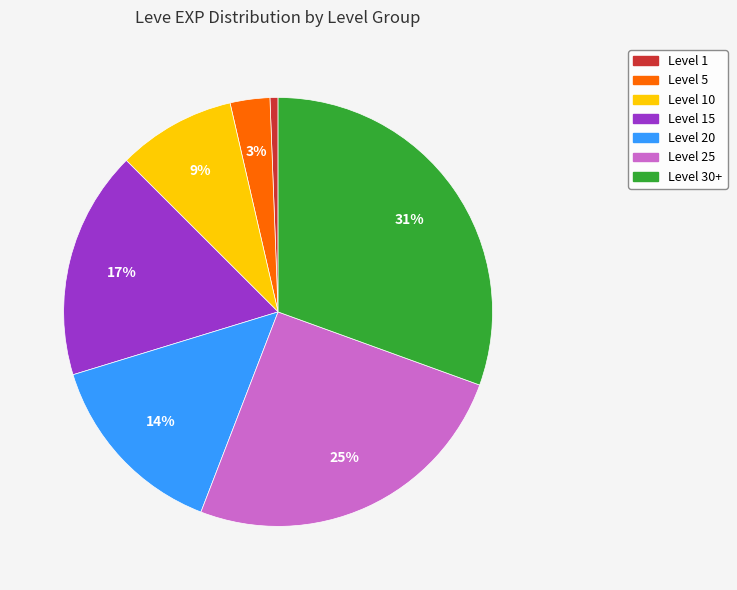

What is the ratio of the value at Level 10 to the value at Level 5?

3.0